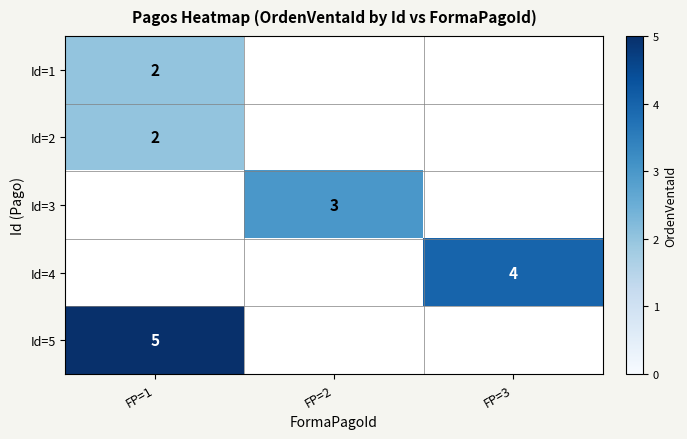

Is it true that Id=1 equals 2 at FP=1?

True